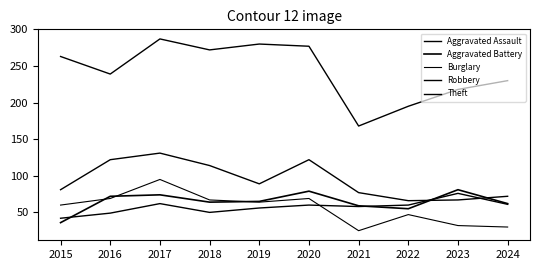

True or false: Robbery has a value of 198 at 2020.

False